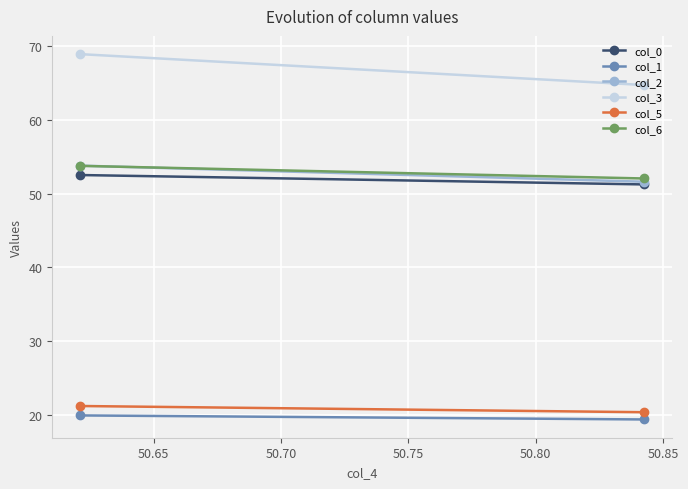

What is the smallest value displayed?

19.4